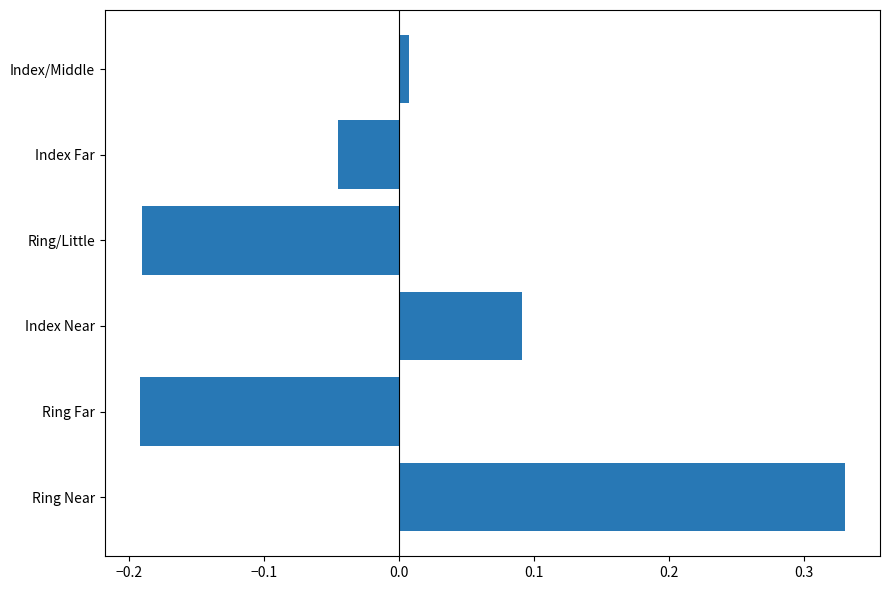

At which category does the chart reach its peak across all series?

Ring Near